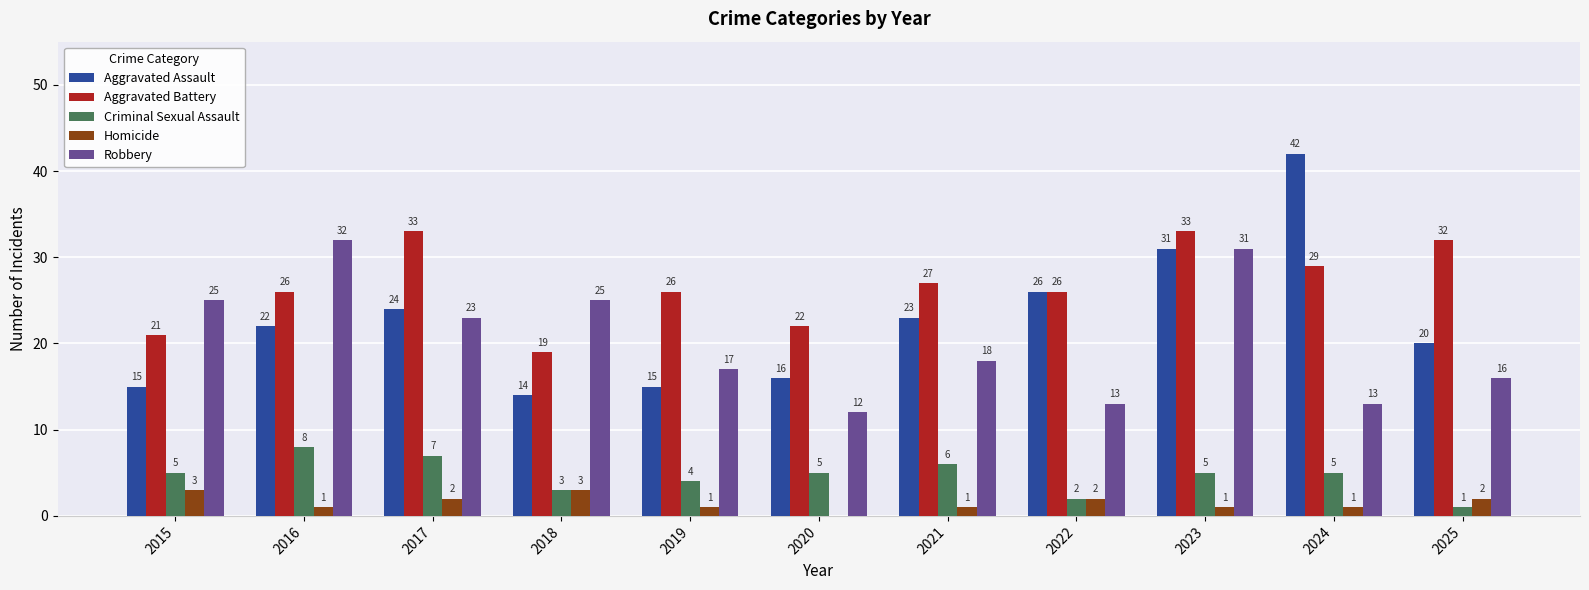

Is the value of Criminal Sexual Assault at 2023 greater than the value of Robbery at 2016?

No